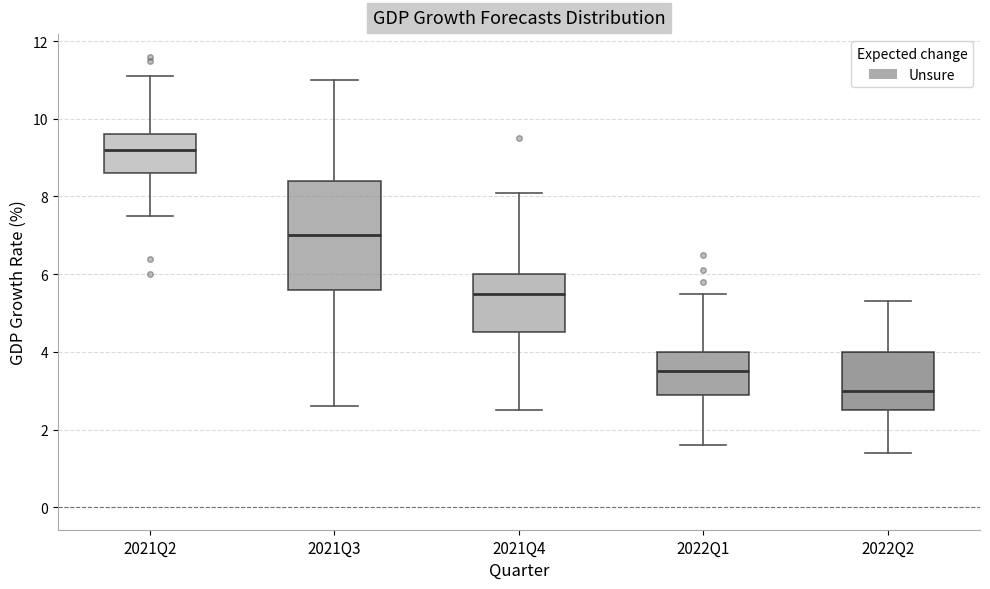

Reading left to right, transcribe this box plot: for each box, give where its median line is, the range the box spans, and where its two whiskers end, as read against the y-axis. The values are not printed on the chart, so give them approximately, as read against the axis.

2021Q2: median 9.2, box 8.6 to 9.6, whiskers 7.6 to 11.2
2021Q3: median 7.0, box 5.6 to 8.4, whiskers 2.6 to 11.0
2021Q4: median 5.6, box 4.6 to 6.0, whiskers 2.6 to 8.2
2022Q1: median 3.6, box 3.0 to 4.0, whiskers 1.6 to 5.6
2022Q2: median 3.0, box 2.6 to 4.0, whiskers 1.4 to 5.4